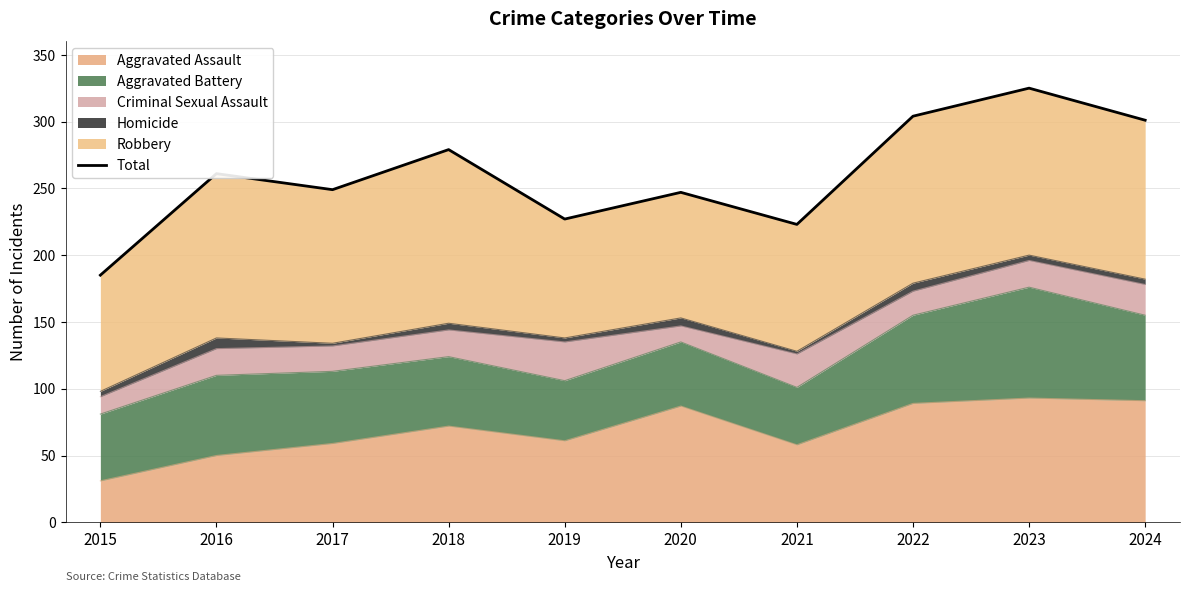

How many lines are shown in the chart?

1